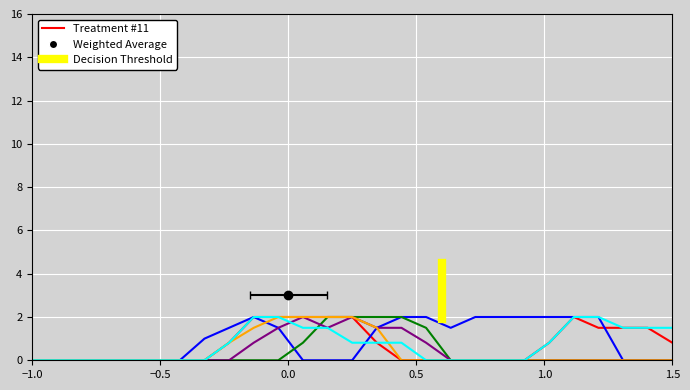

What is the greatest value displayed?

2.0